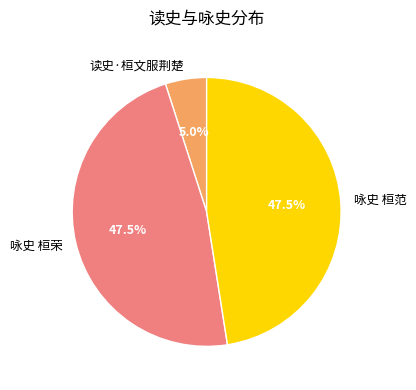

Which slice is the smallest?

读史·桓文服荆楚